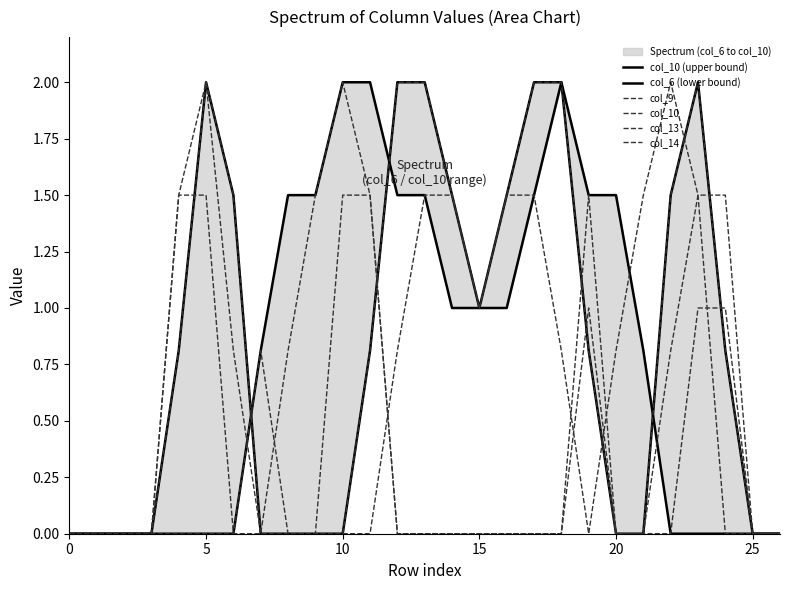

Reading left to right, what are all the values shown in this chart?

col_10 (upper bound): 0.0	0.0	0.0	0.0	0.8	2.0	1.5	0.0	0.0	0.0	0.0	0.8	2.0	2.0	1.5	1.0	1.5	2.0	2.0	0.8	0.0	0.0	1.5	2.0	0.8	0.0	0.0
col_6 (lower bound): 0.0	0.0	0.0	0.0	0.0	0.0	0.0	0.8	1.5	1.5	2.0	2.0	1.5	1.5	1.0	1.0	1.0	1.5	2.0	1.5	1.5	0.8	0.0	0.0	0.0	0.0	0.0
col_9: 0.0	0.0	0.0	0.0	0.0	0.0	0.0	0.8	0.0	0.0	0.0	0.0	0.8	1.5	1.5	1.0	1.5	1.5	0.8	0.0	0.8	1.5	2.0	1.5	0.0	0.0	0.0
col_10: 0.0	0.0	0.0	0.0	0.8	2.0	1.5	0.0	0.0	0.0	0.0	0.8	2.0	2.0	1.5	1.0	1.5	2.0	2.0	0.8	0.0	0.0	1.5	2.0	0.8	0.0	0.0
col_13: 0.0	0.0	0.0	0.0	1.5	2.0	0.8	0.0	0.0	0.0	1.5	1.5	0.0	0.0	0.0	0.0	0.0	0.0	0.0	1.0	0.0	0.0	0.8	1.5	1.5	0.0	0.0
col_14: 0.0	0.0	0.0	0.0	1.5	1.5	0.0	0.0	0.8	1.5	2.0	1.5	0.0	0.0	0.0	0.0	0.0	0.0	0.0	1.5	0.0	0.0	0.0	1.0	1.0	0.0	0.0